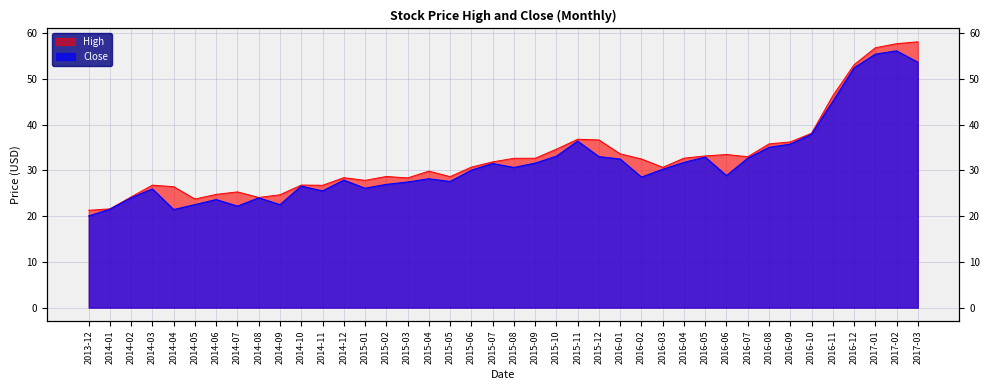

Between 2015-01 and 2016-01, which is larger?

2016-01